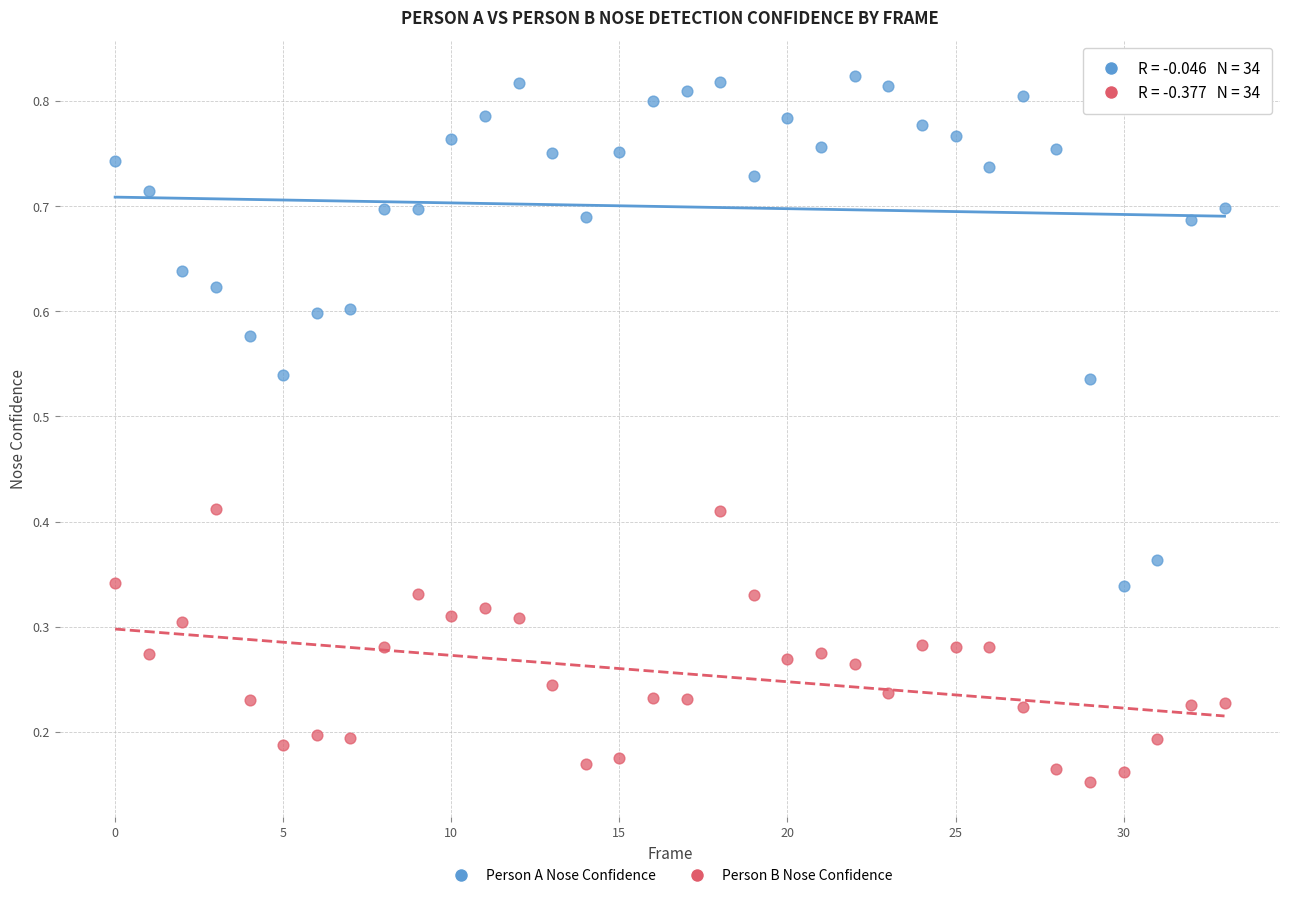

Which series has the widest spread of Y values?

Person A Nose Confidence